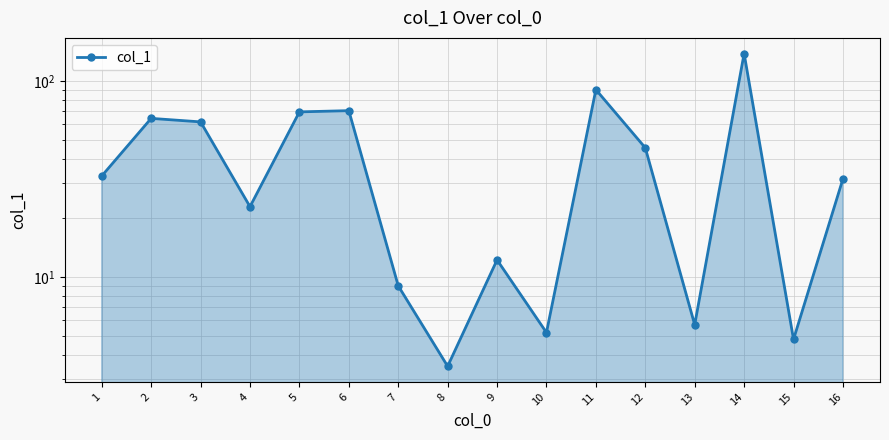

What is the average value?

41.7